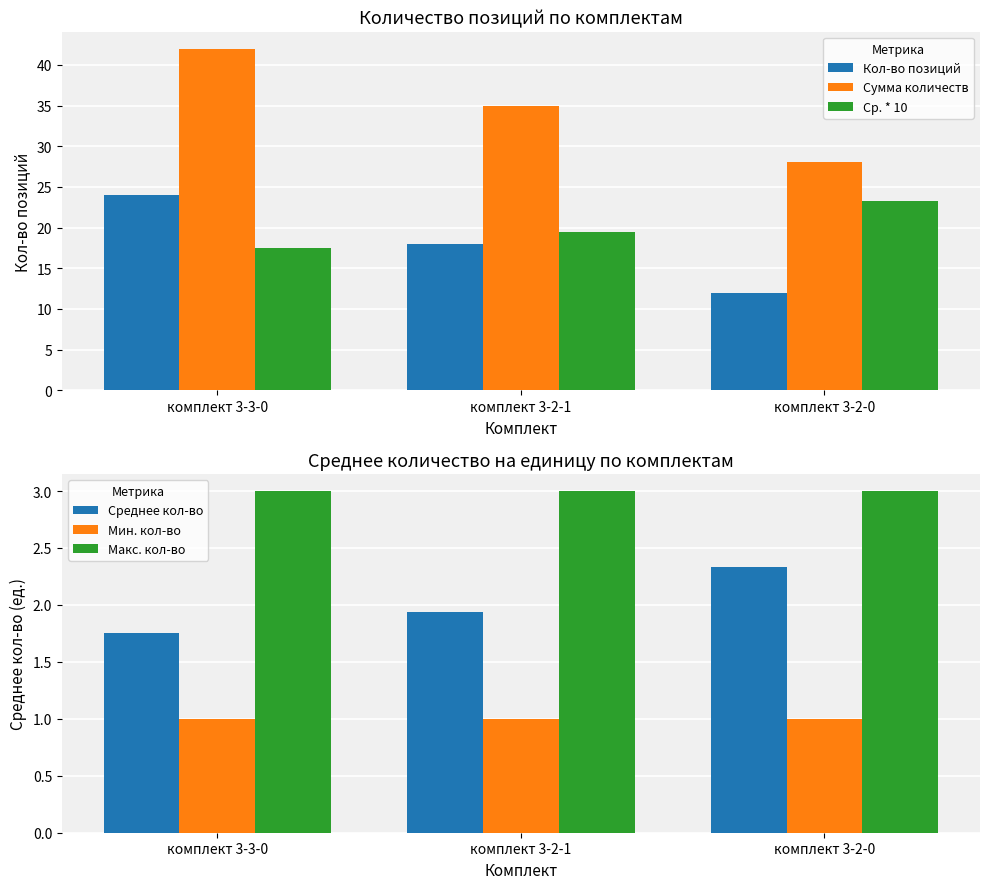

How many distinct data groups are displayed?

6